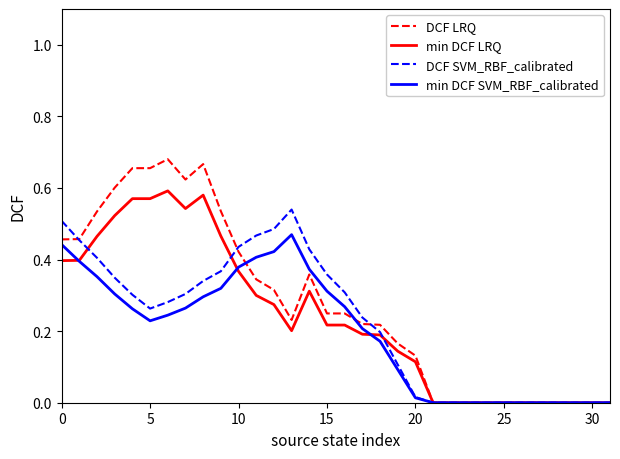

Which series has the largest range (max minus min)?

DCF LRQ